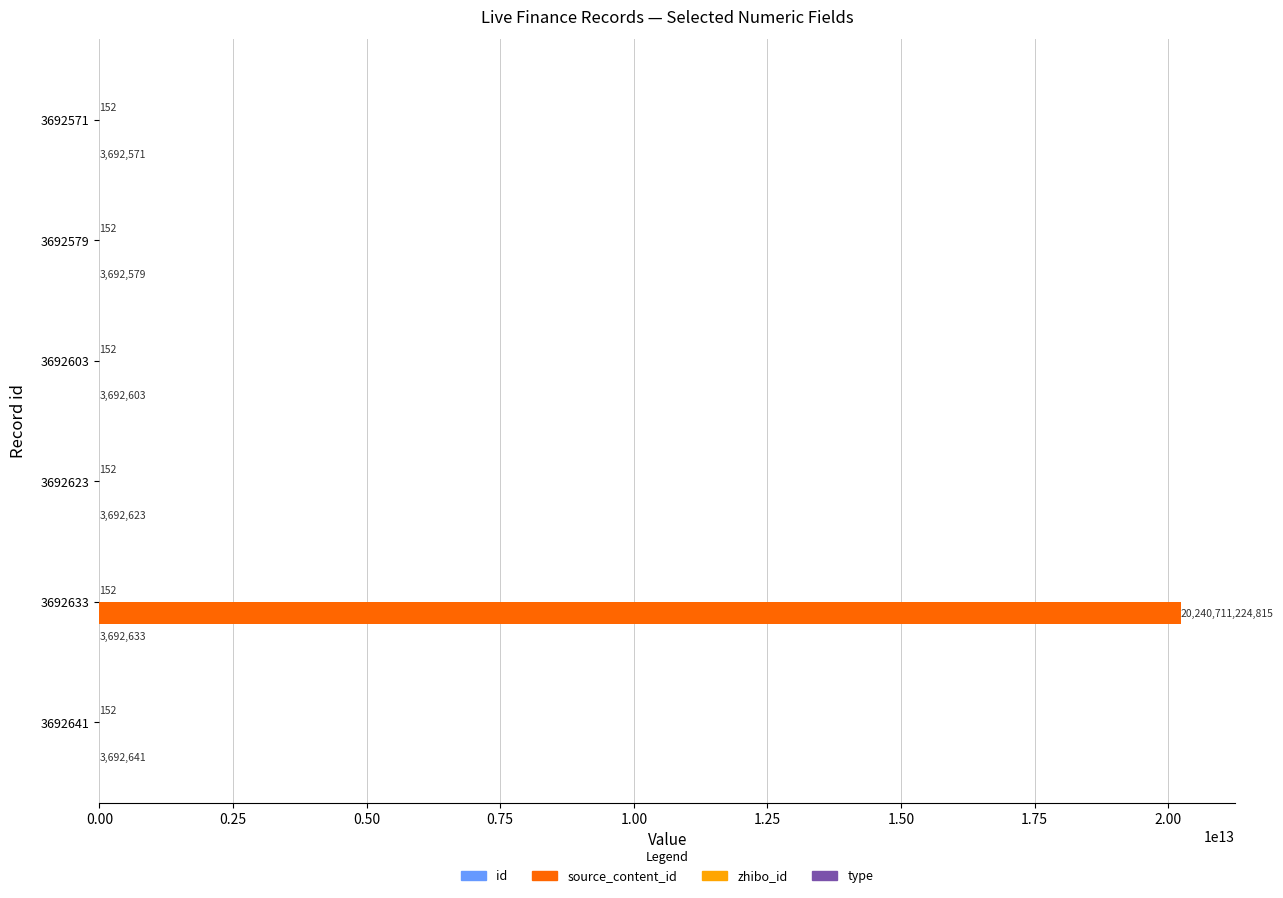

At which category is the sum across all series the highest?

3692633